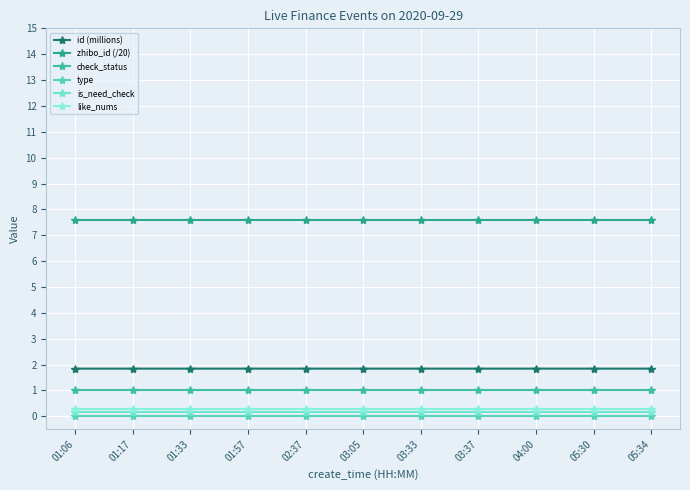

True or false: zhibo_id (/20) has more than 1 interior local peaks.

False